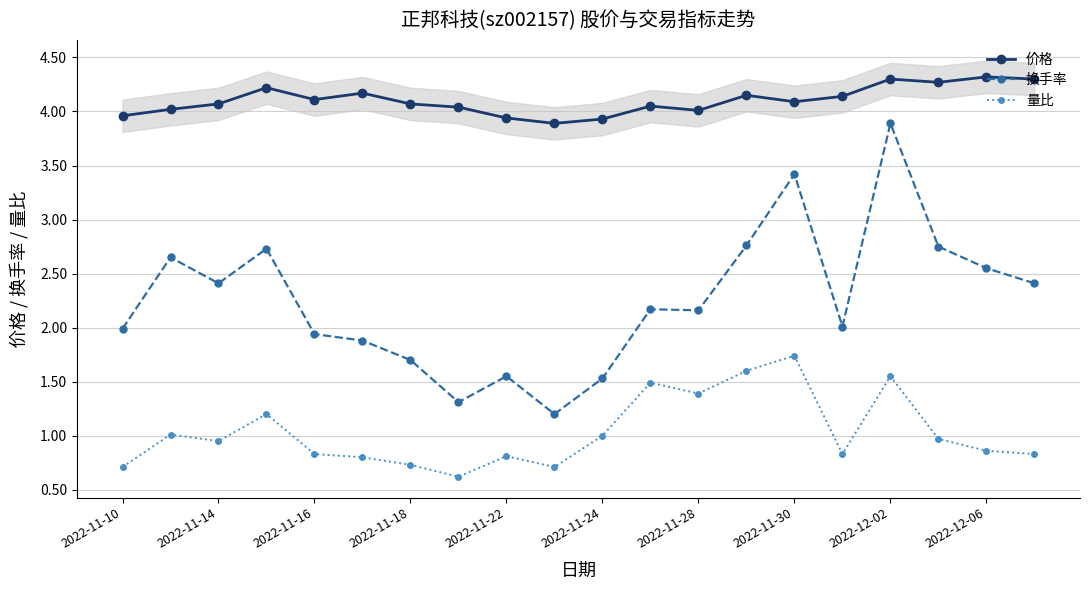

What is the total value across all series at 2022-11-10?

6.7